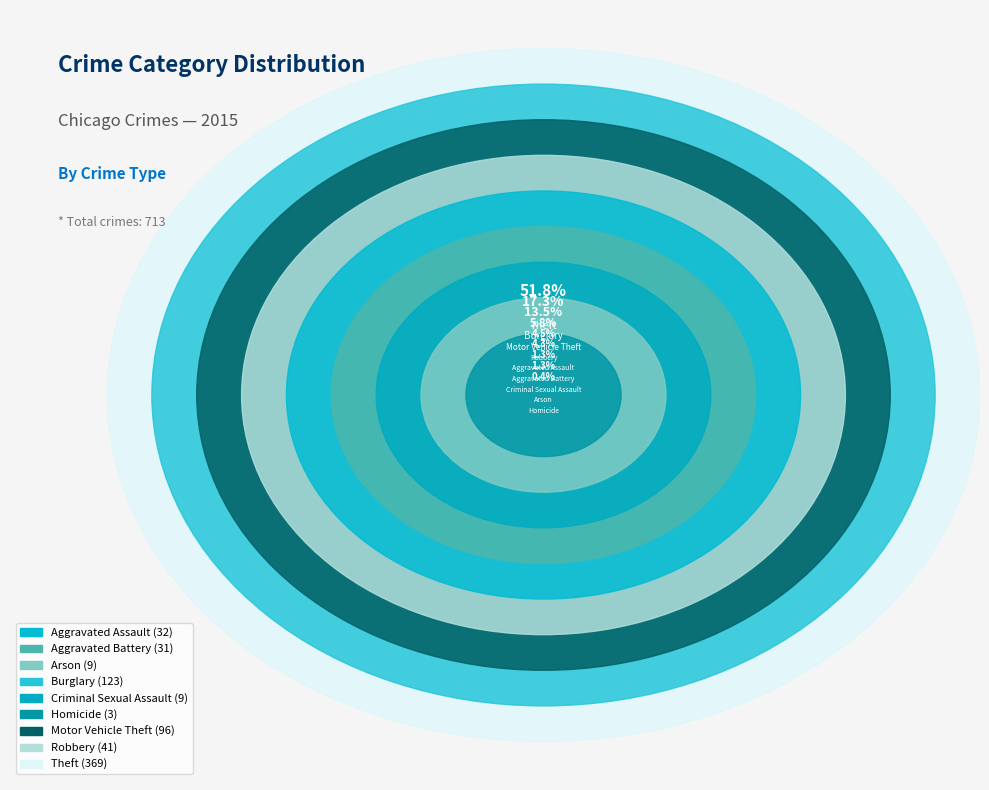

What is the ratio of the value at Aggravated Assault to the value at Homicide?

10.7